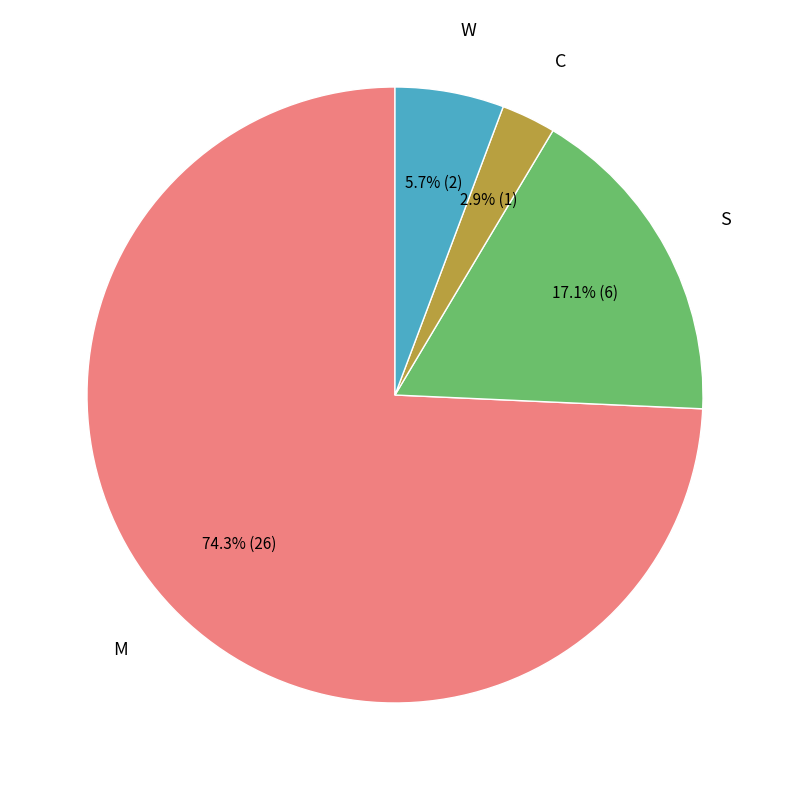

Does any single category account for the majority?

Yes